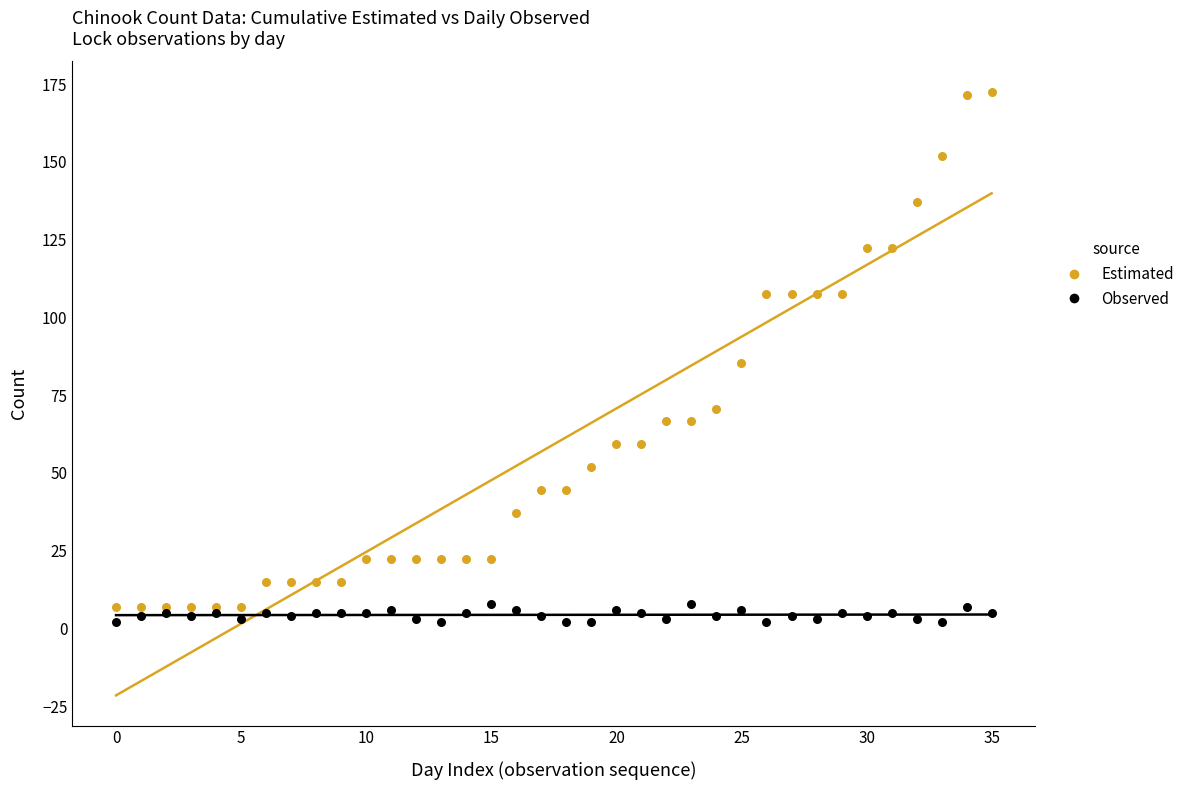

Which series reaches the maximum Y coordinate?

Estimated